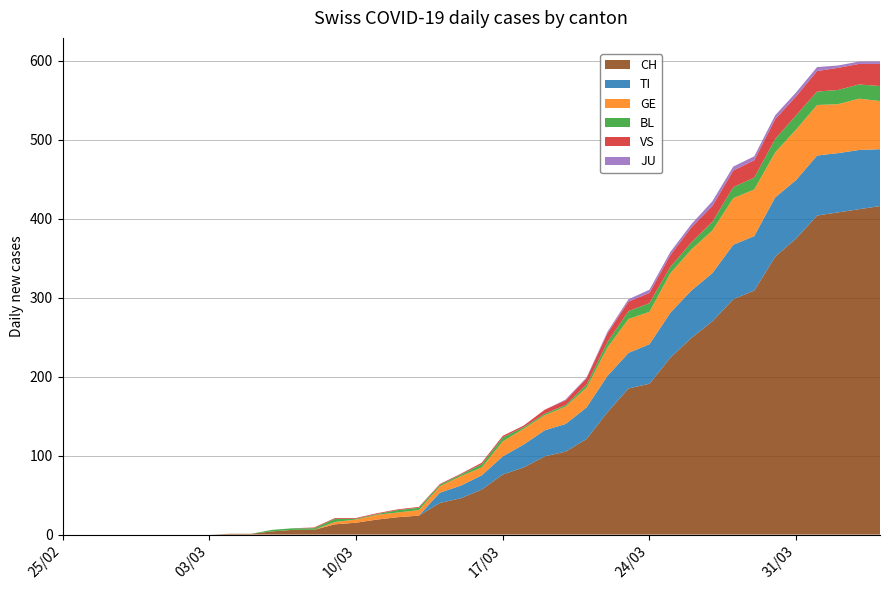

Reading left to right, transcribe all the data shown in this chart.

CH: 0	0	0	0	0	0	0	0	1	1	4	6	6	13	15	19	22	24	40	46	57	76	85	99	105	121	155	185	191	224	249	270	298	309	352	375	404	408	412	416
TI: 0	0	0	0	0	0	0	0	0	0	0	0	0	0	0	0	0	0	13	16	18	23	29	33	35	40	46	45	50	57	60	61	69	69	75	74	76	75	75	72
GE: 0	0	0	0	0	0	0	0	0	0	0	0	0	3	4	6	6	7	8	12	10	19	20	19	22	25	36	43	41	50	52	54	59	59	57	64	64	62	65	61
BL: 0	0	0	0	0	0	0	0	0	0	2	2	2	4	1	1	3	3	2	2	4	5	2	2	2	4	7	10	11	8	9	11	14	15	17	18	17	18	18	19
JU: 0	0	0	0	0	0	0	0	0	0	0	0	0	0	0	0	0	0	0	0	0	0	0	0	1	1	2	3	4	4	4	6	5	5	5	5	5	3	3	3
VS: 0	0	0	0	0	0	0	0	0	0	0	0	1	1	1	1	1	1	1	1	2	2	2	5	6	8	11	12	13	15	19	20	21	22	25	24	26	28	26	28